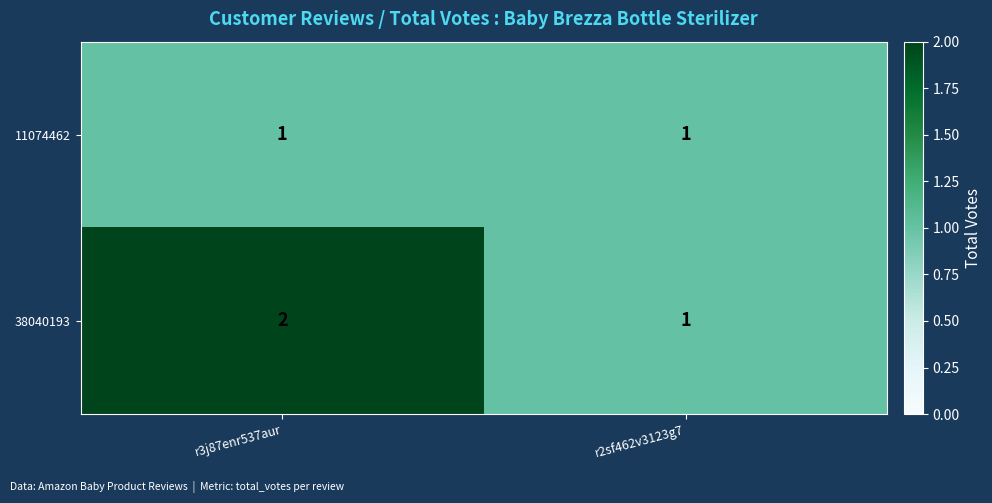

What is the sum of all 38040193 values?

3